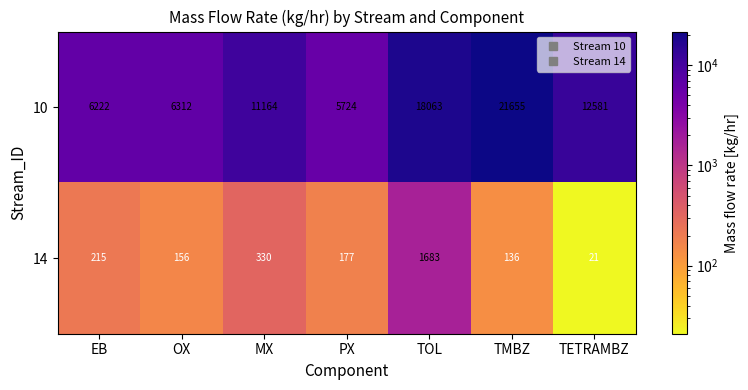

Which series has the largest range (max minus min)?

10